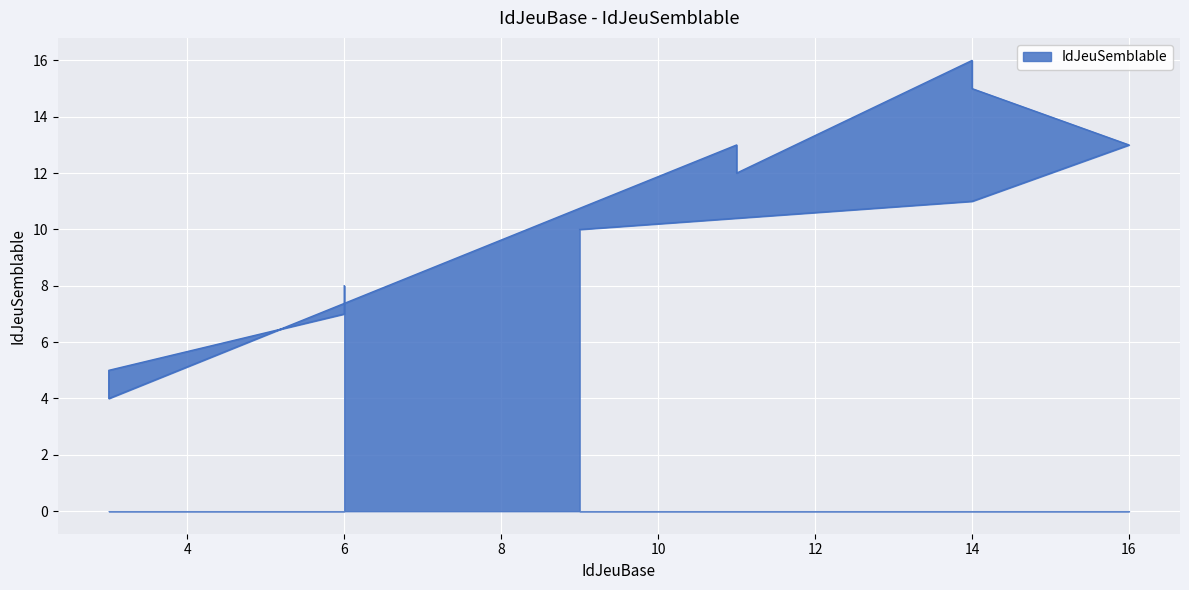

List the labels in order of value, smallest first.

3, 3, 6, 6, 9, 14, 15, 11, 16, 11, 14, 14